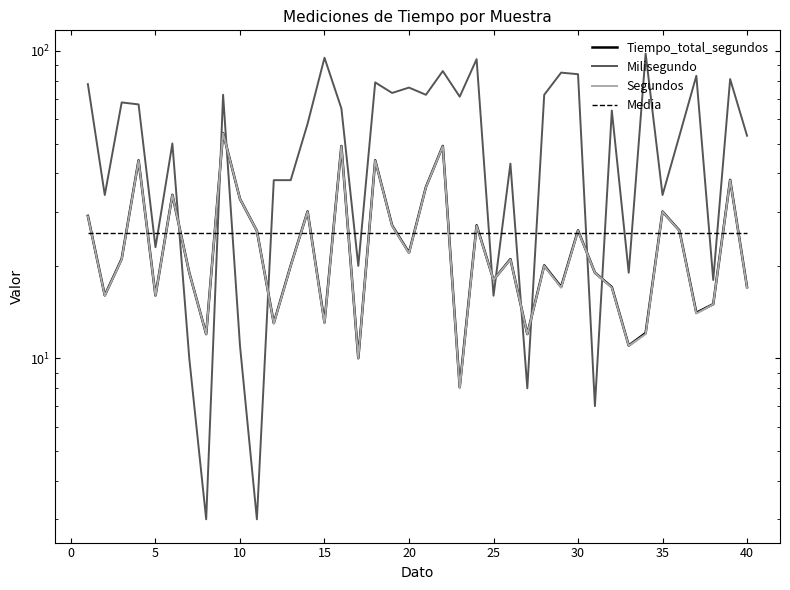

How many data points does each series have?

40